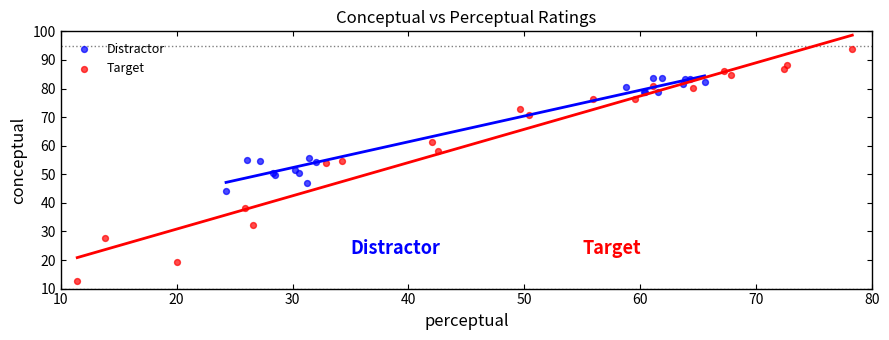

What are all the series names shown in the legend?

Distractor, Target